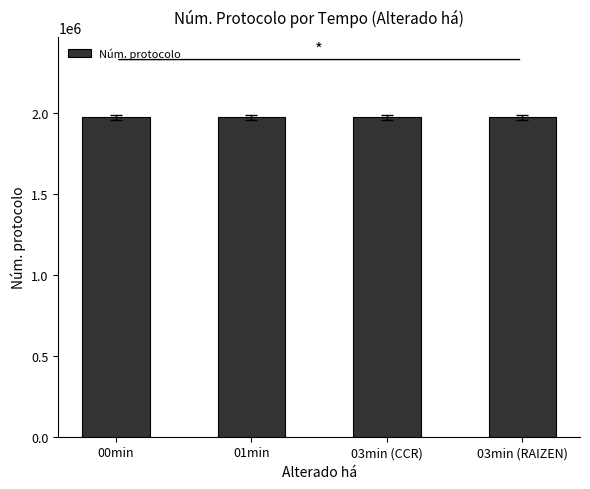

What is the maximum value shown in the chart?

1974067